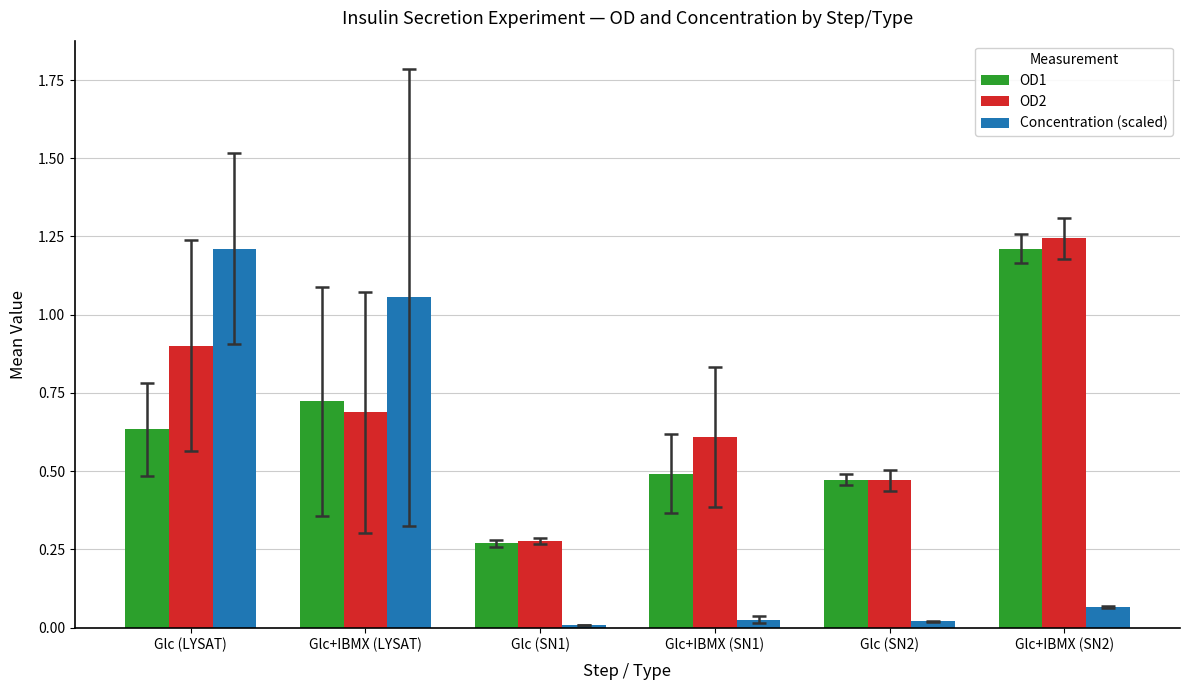

True or false: OD1 has a value of 1.0 at Glc+IBMX (LYSAT).

False